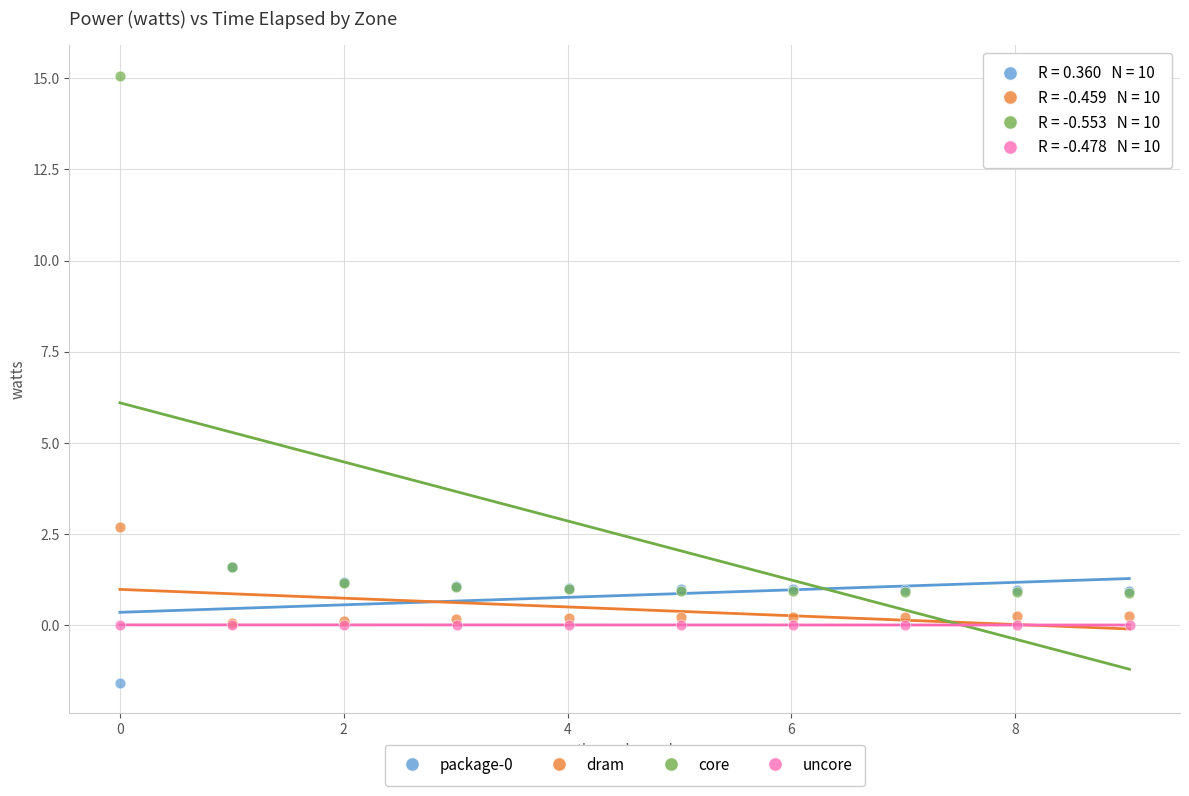

Which series has the largest Y range (max minus min)?

core